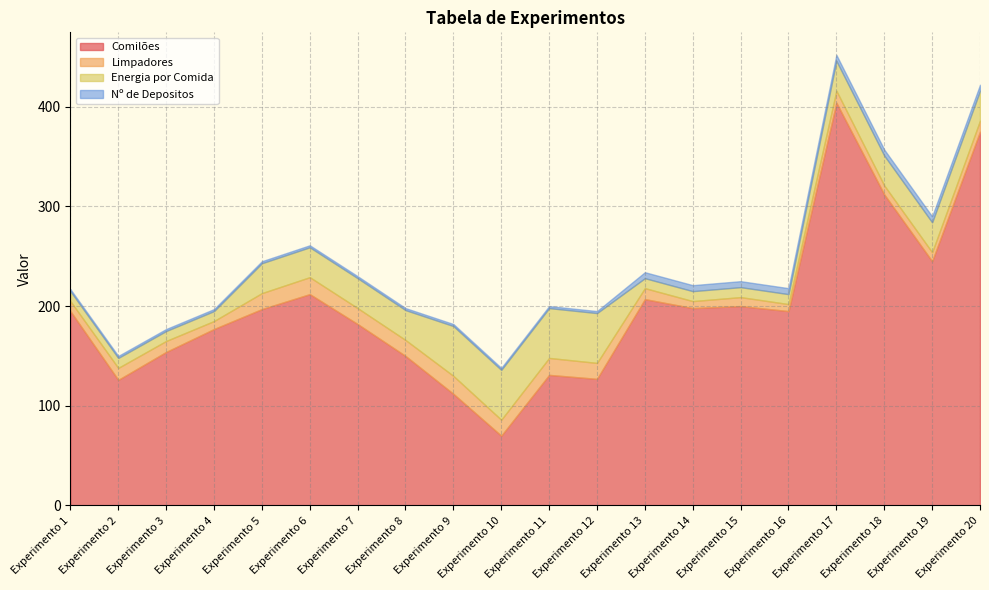

How many interior local valleys does the Limpadores series have?

4